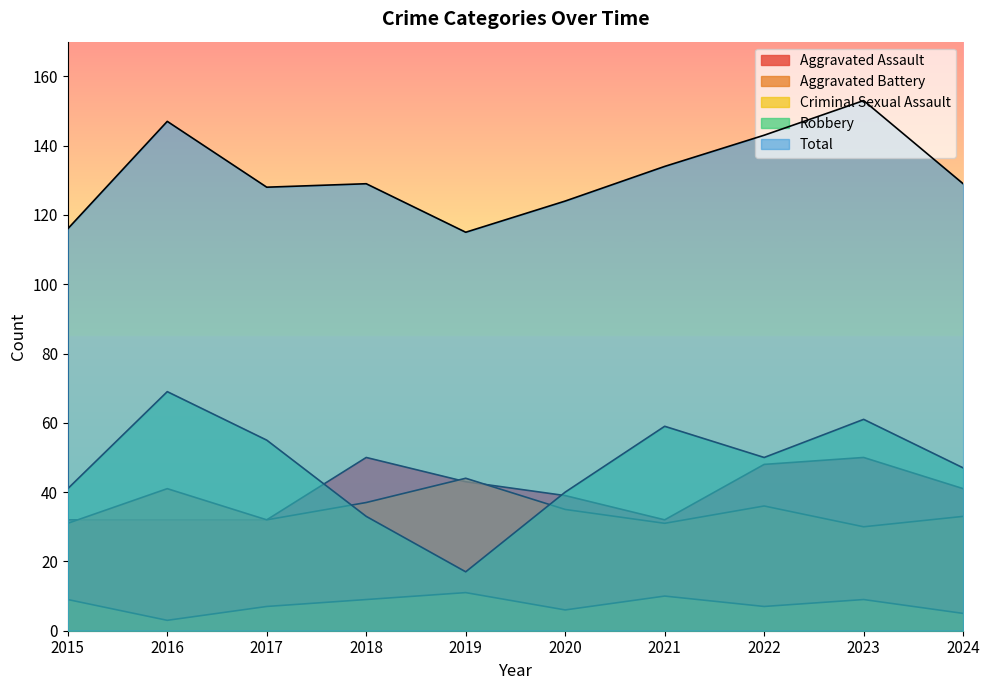

Reading left to right, extract all data points from this chart.

Aggravated Assault: 2015=32	2016=32	2017=32	2018=50	2019=43	2020=39	2021=32	2022=48	2023=50	2024=41
Aggravated Battery: 2015=31	2016=41	2017=32	2018=37	2019=44	2020=35	2021=31	2022=36	2023=30	2024=33
Criminal Sexual Assault: 2015=9	2016=3	2017=7	2018=9	2019=11	2020=6	2021=10	2022=7	2023=9	2024=5
Robbery: 2015=41	2016=69	2017=55	2018=33	2019=17	2020=40	2021=59	2022=50	2023=61	2024=47
Total: 2015=116	2016=147	2017=128	2018=129	2019=115	2020=124	2021=134	2022=143	2023=153	2024=129